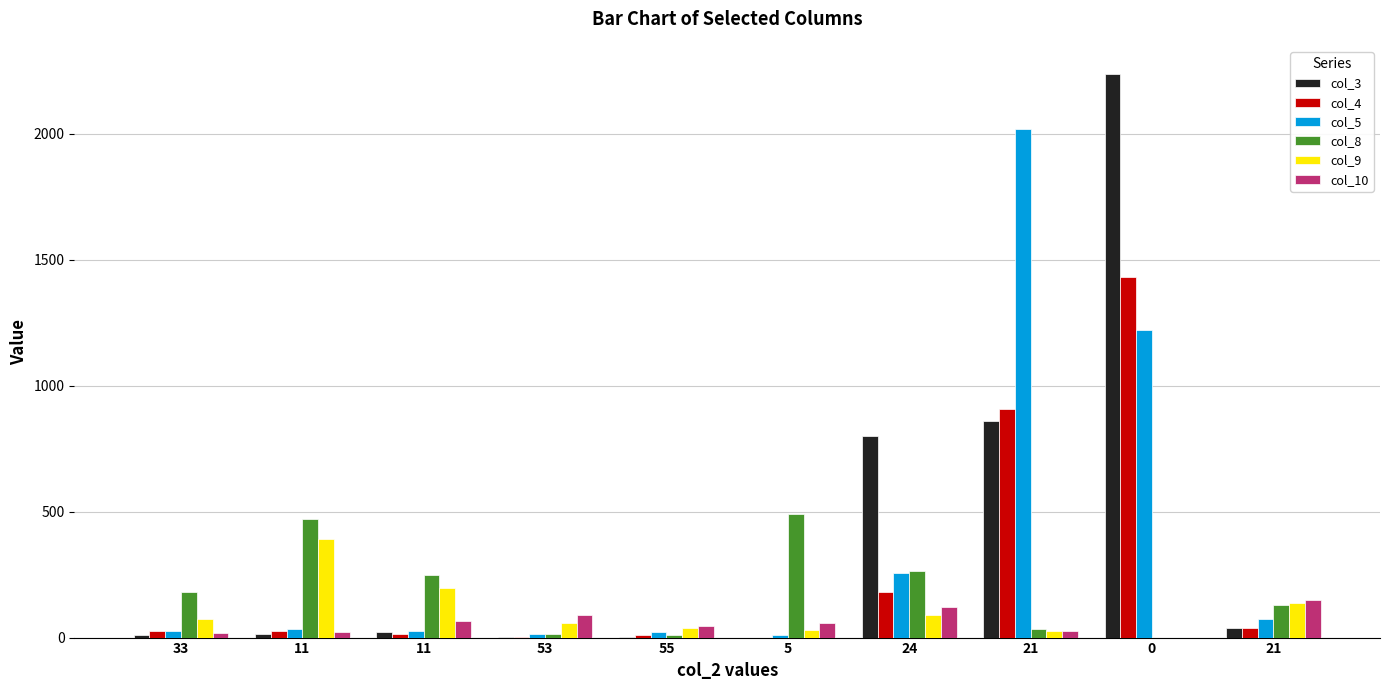

Which series has the largest range (max minus min)?

col_3